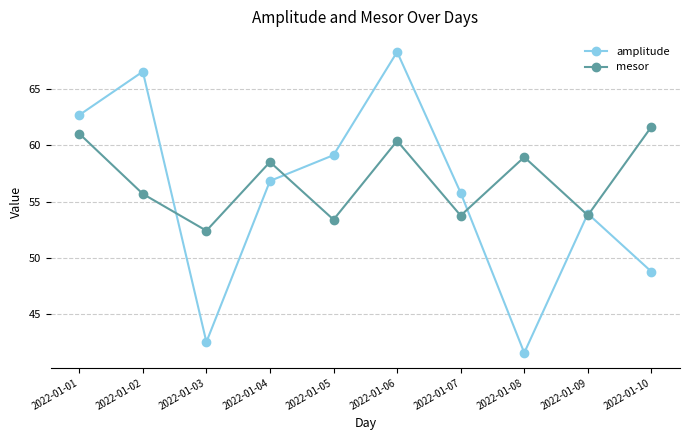

Where do amplitude and mesor first cross each other?

2022-01-02 and 2022-01-03